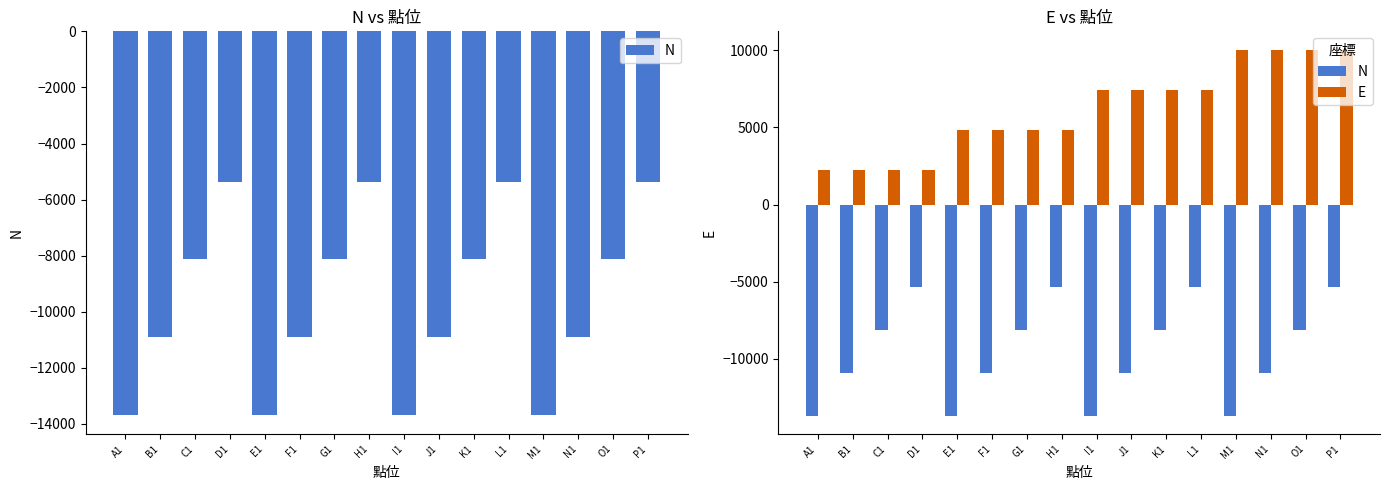

Which category has the highest value in the E series?

M1